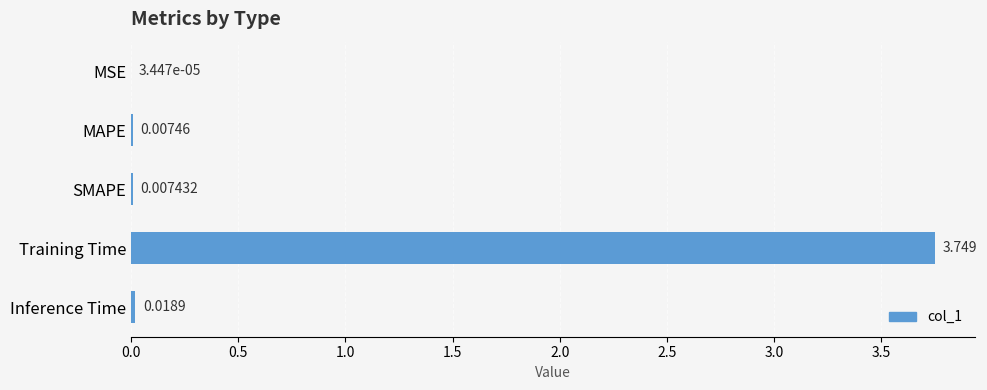

Which has a higher value, Inference Time or Training Time?

Training Time